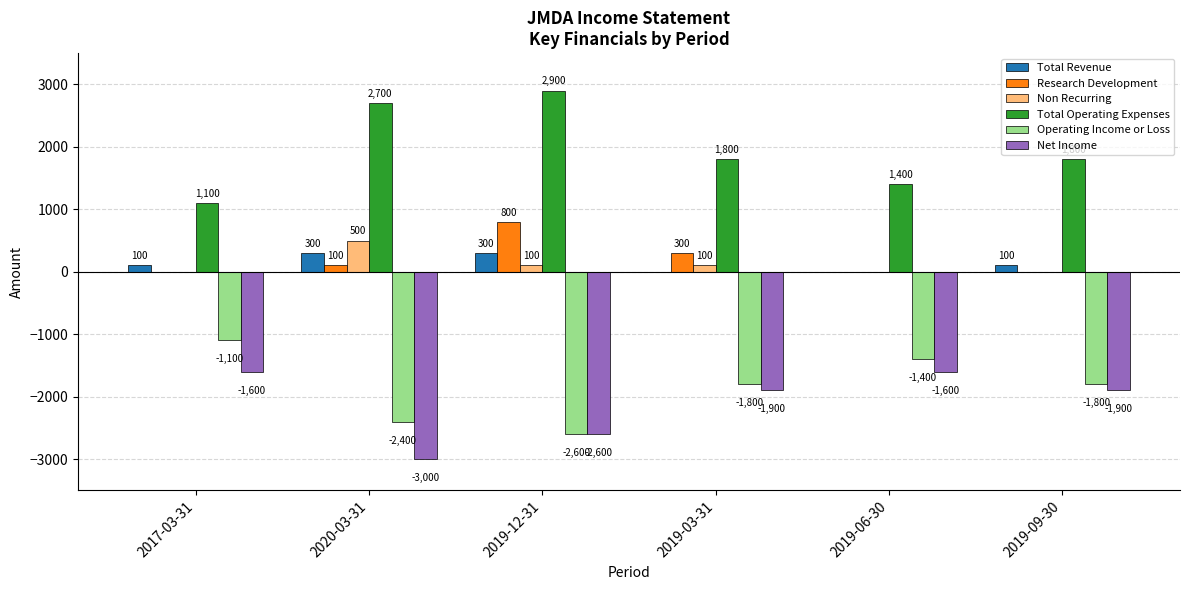

Is it true that Total Revenue equals 100 at 2019-09-30?

True